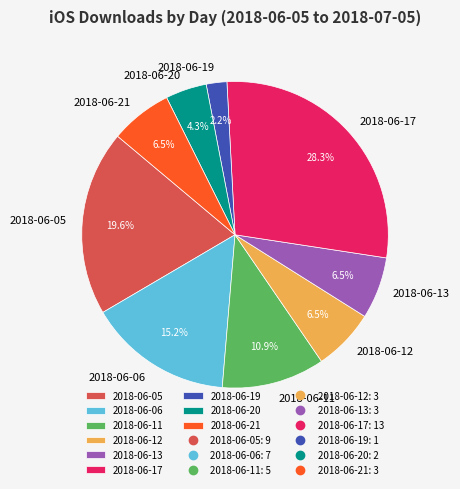

How many slices are in this pie chart?

9